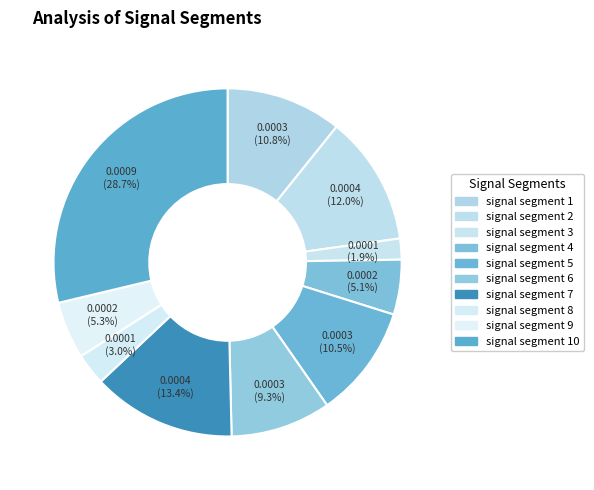

Is signal segment 7 the majority of the pie?

No